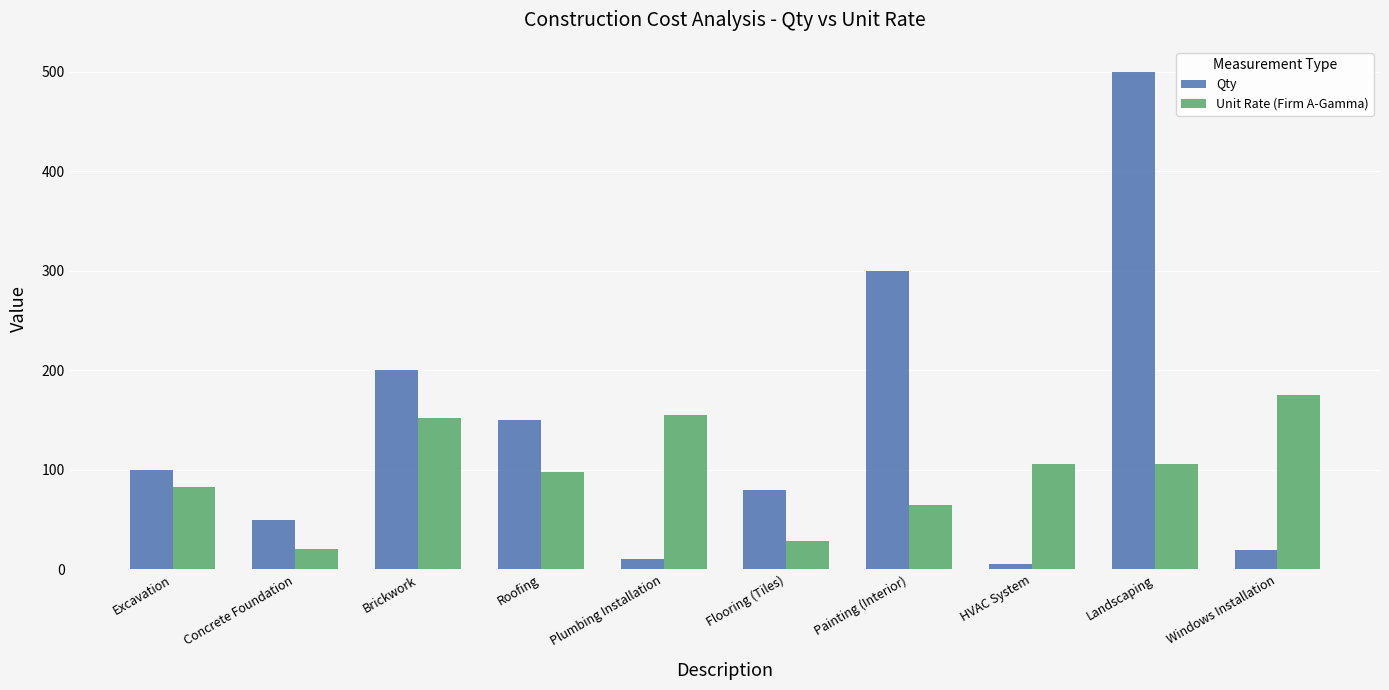

What is the value of the Qty bar at the 4th from the left?

150.0